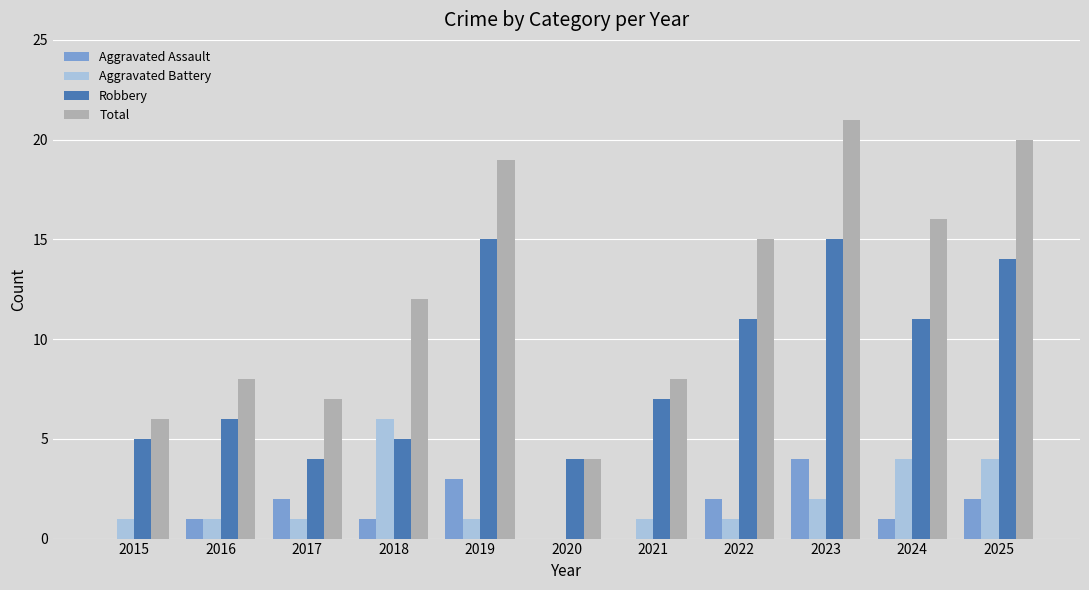

What is the sum of all Total values?

136